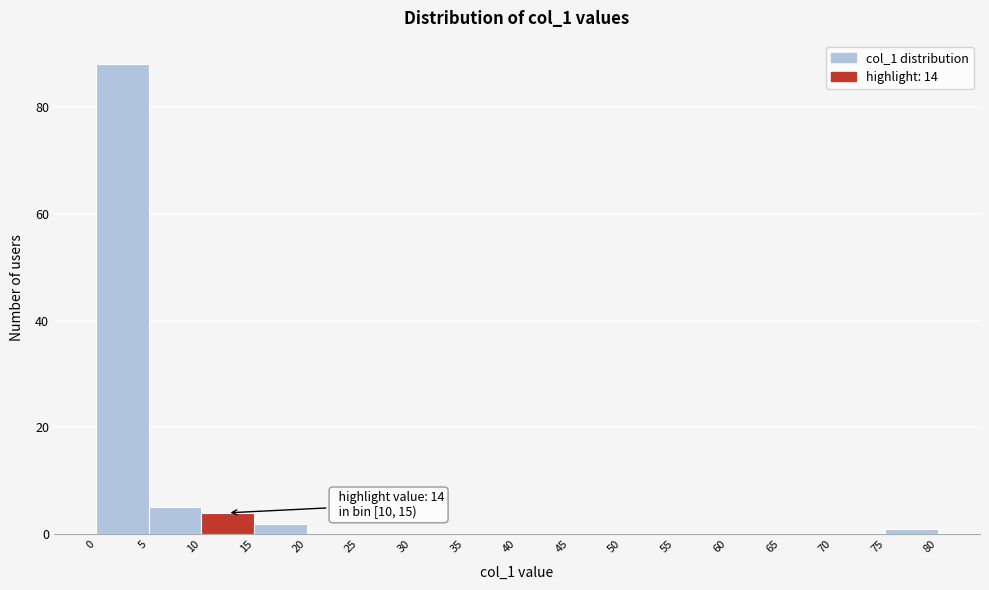

Over which range of the x-axis is the bar tallest?

0 to 5